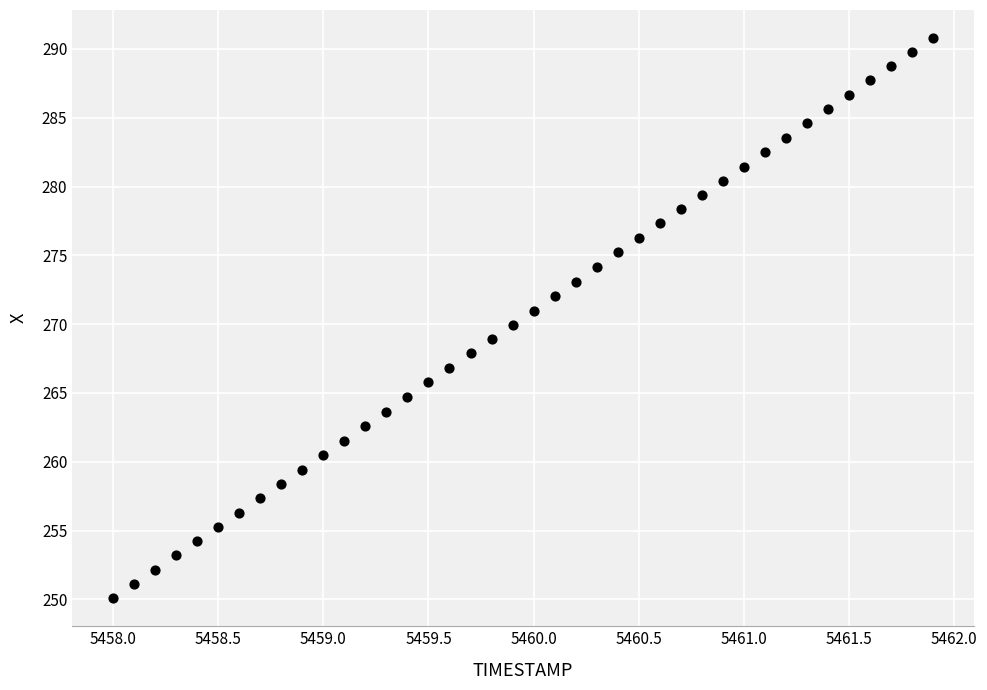

What is the range of Y values (max minus min)?

40.7